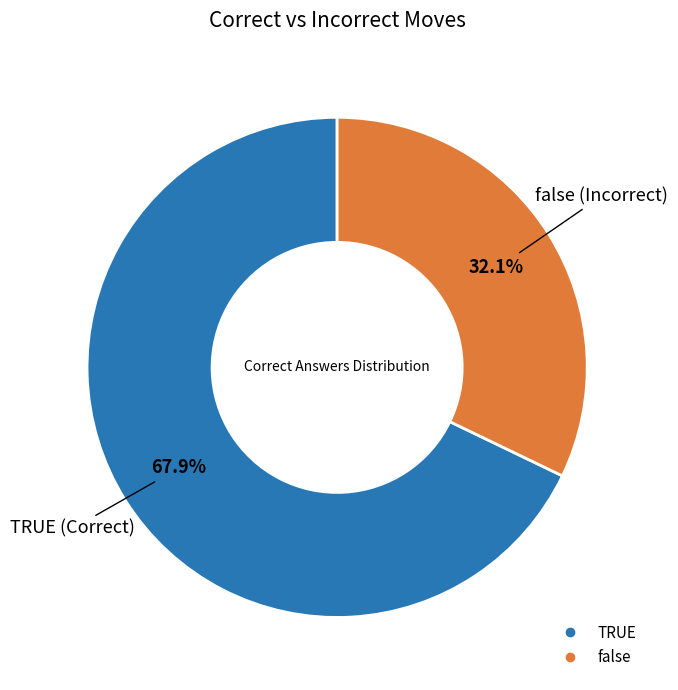

To the nearest percent, what percentage of the pie is TRUE?

68%